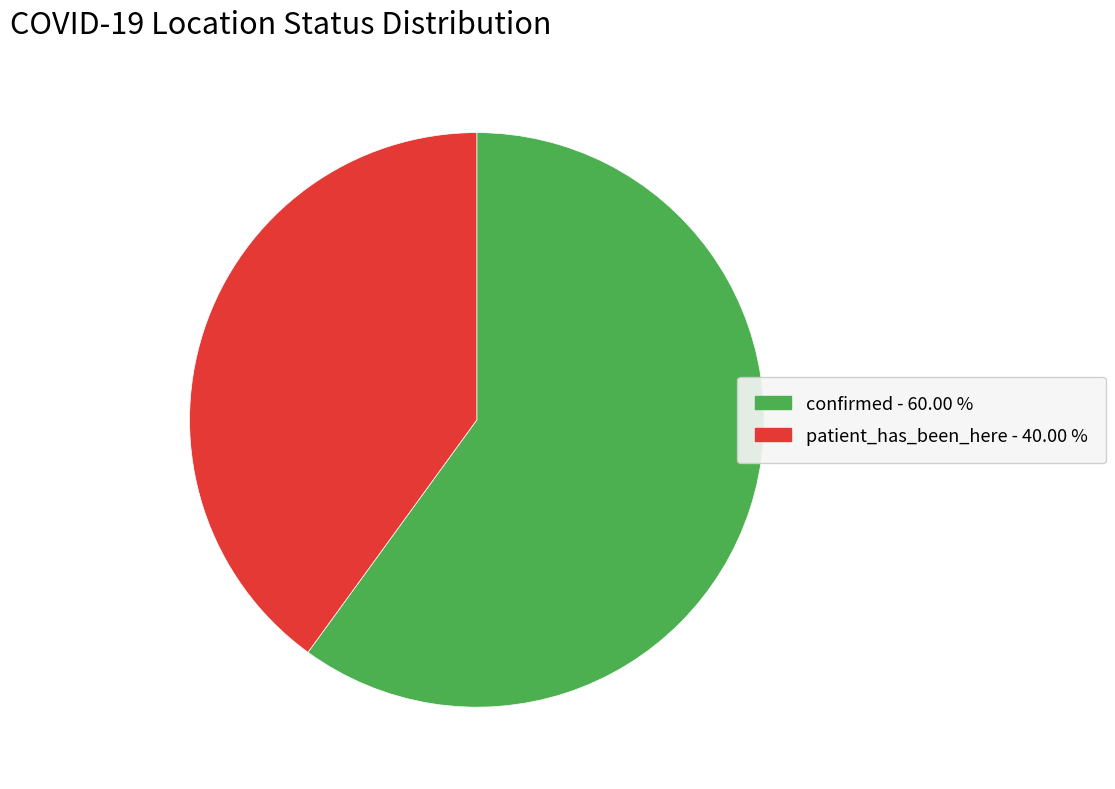

Rank the categories by value from highest to lowest.

confirmed, patient_has_been_here